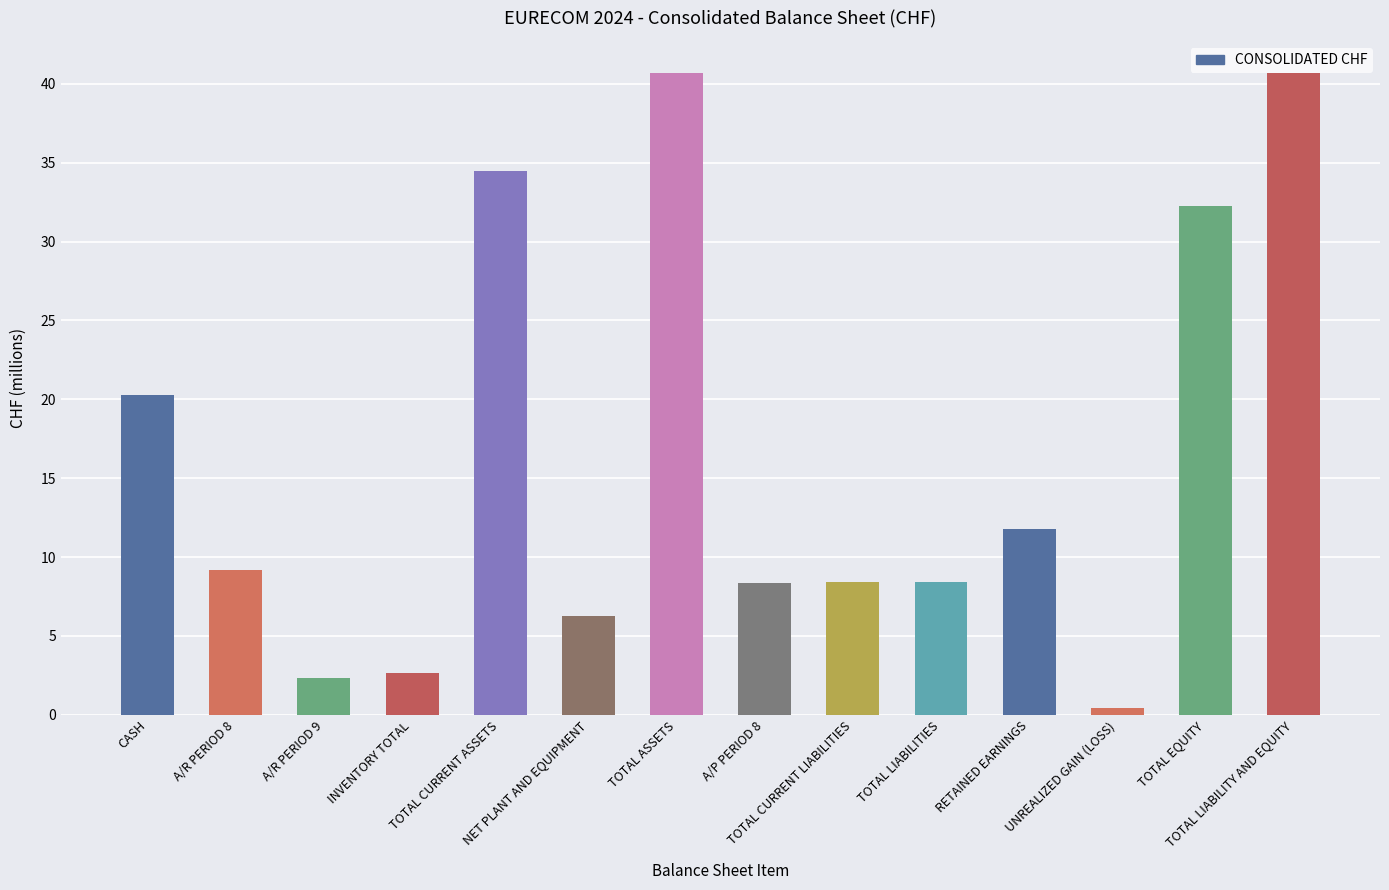

Reading left to right, extract all data points from this chart.

CASH=20.3	A/R PERIOD 8=9.2	A/R PERIOD 9=2.3	INVENTORY TOTAL=2.7	TOTAL CURRENT ASSETS=34.4	NET PLANT AND EQUIPMENT=6.2	TOTAL ASSETS=40.7	A/P PERIOD 8=8.4	TOTAL CURRENT LIABILITIES=8.4	TOTAL LIABILITIES=8.4	RETAINED EARNINGS=11.8	UNREALIZED GAIN (LOSS)=0.4	TOTAL EQUITY=32.3	TOTAL LIABILITY AND EQUITY=40.7